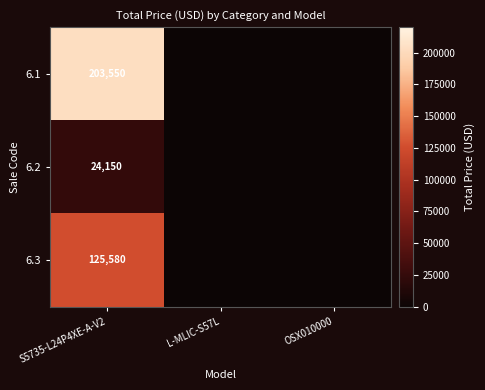

Is it true that 6.1 equals 277239 at S5735-L24P4XE-A-V2?

False